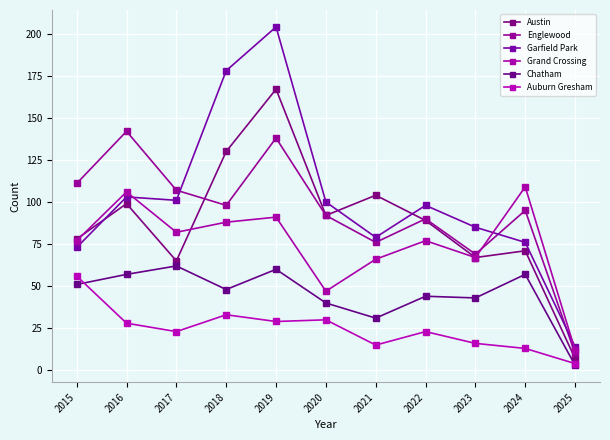

Where is the first local maximum for Garfield Park?

2016